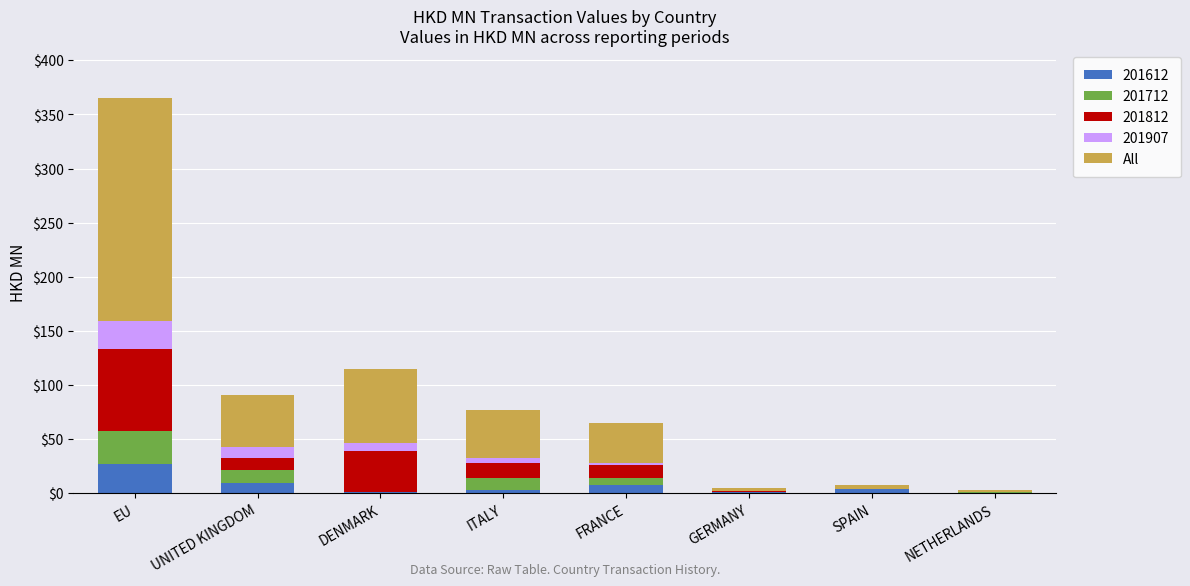

What is the maximum value for 201612?

27.2